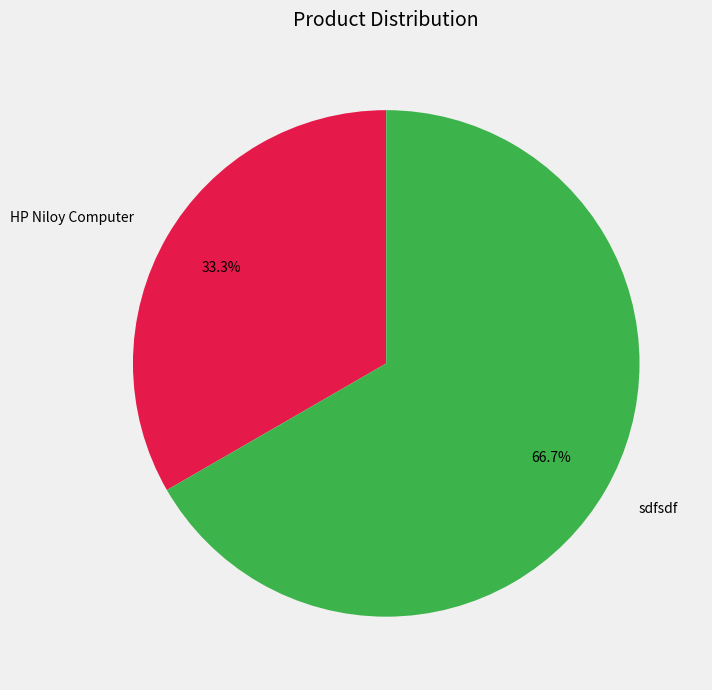

To the nearest percent, what is the combined percentage of sdfsdf and HP Niloy Computer?

100%